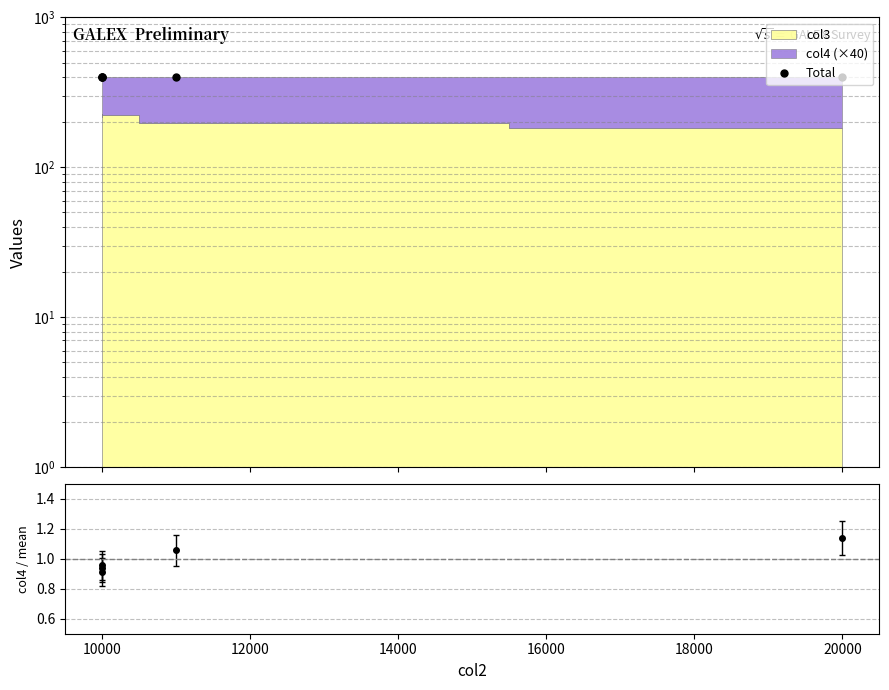

How many values are below 401?

1